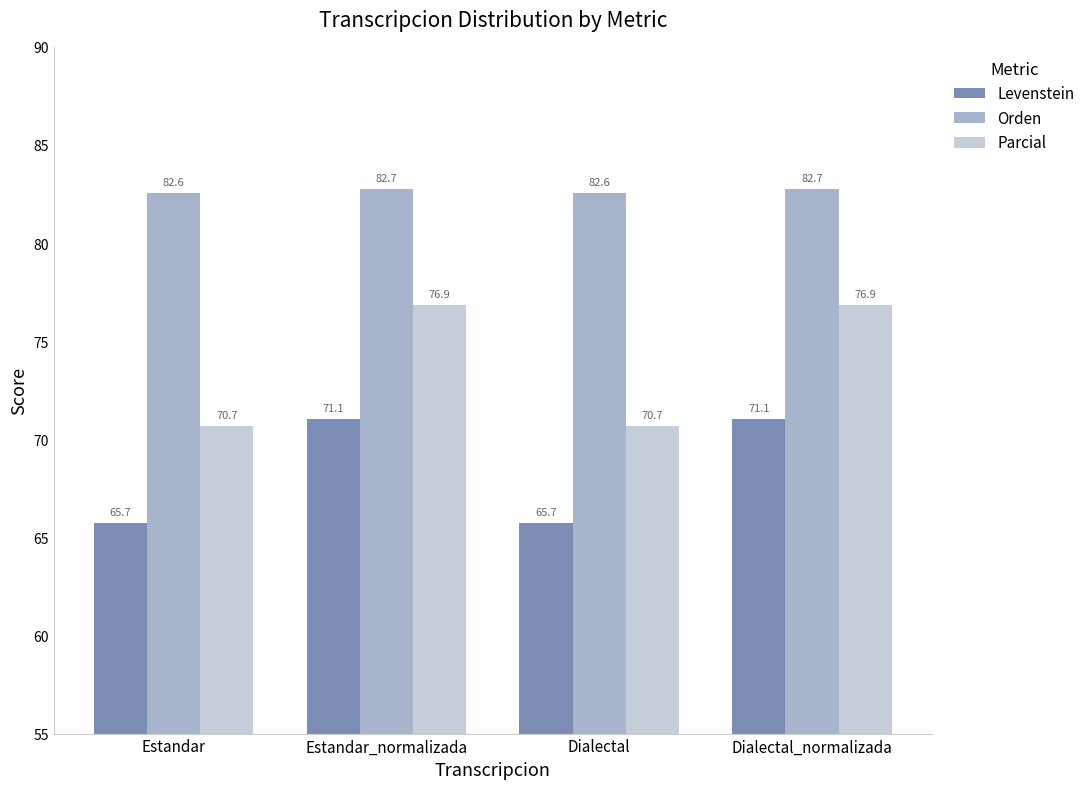

What is the difference between the second highest and second lowest values in the Orden series?

0.2